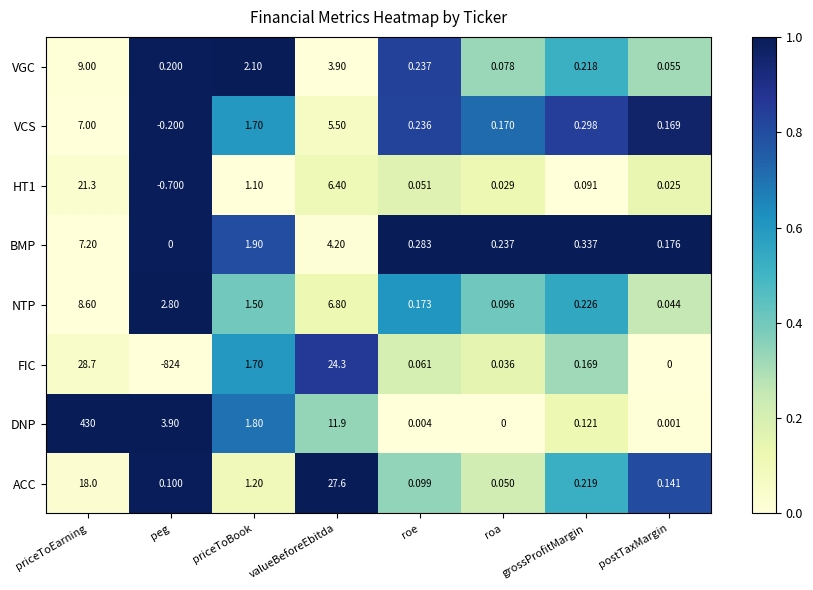

Which label corresponds to the smallest value in the chart?

peg